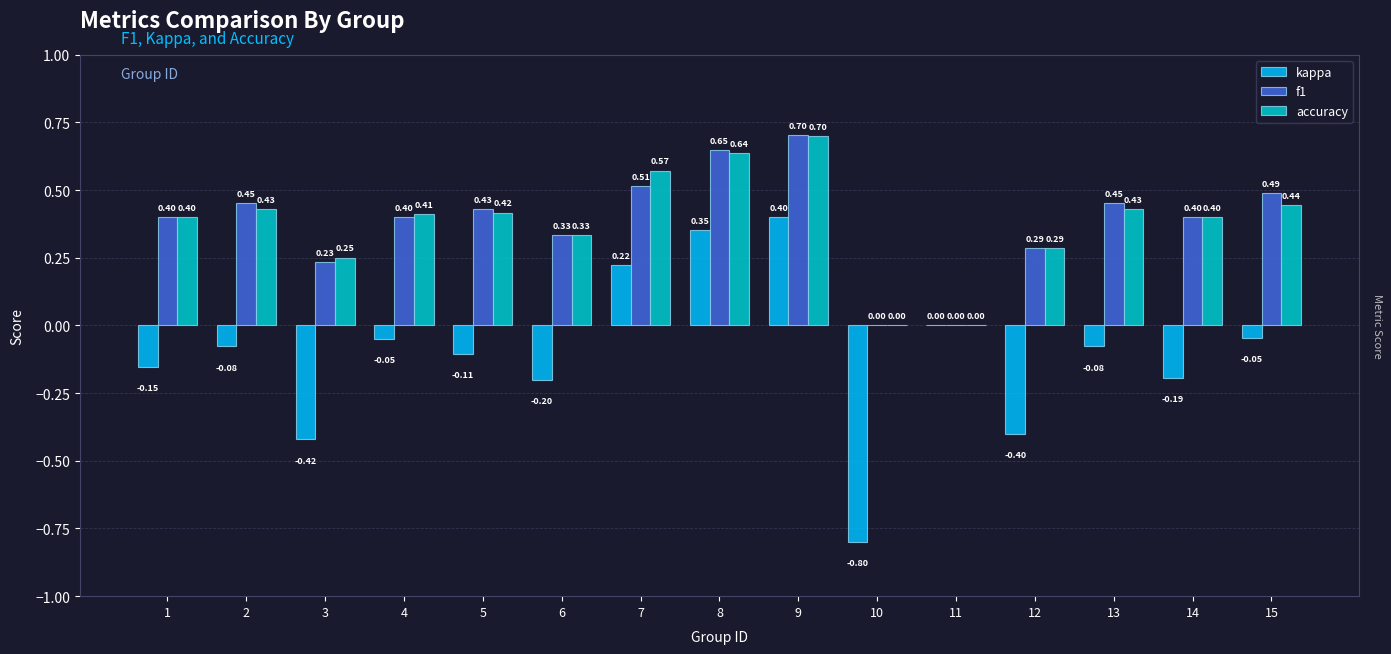

Which series changed the most between 3 and 5?

kappa